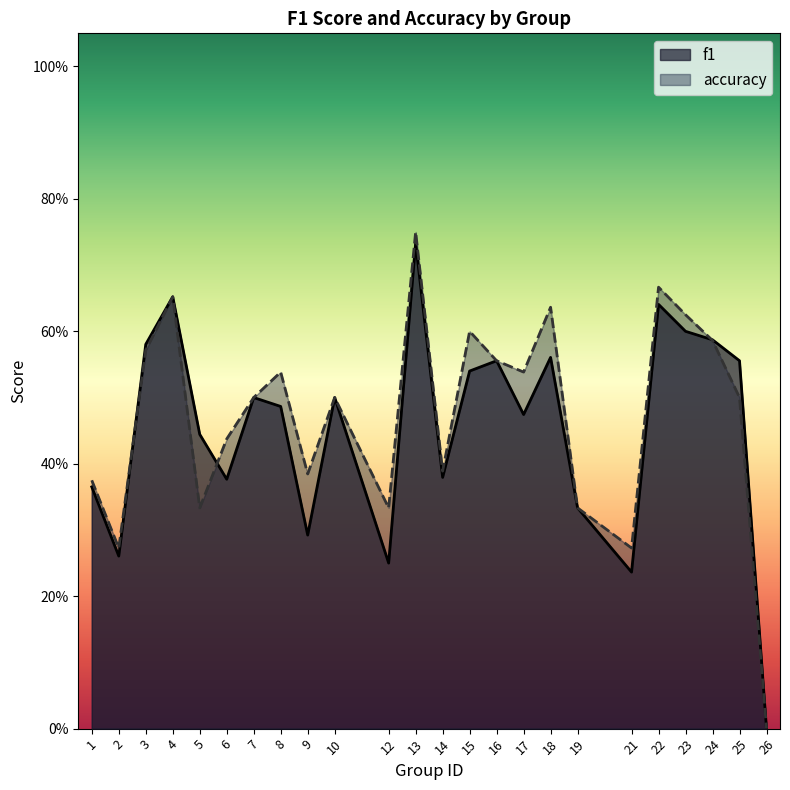

True or false: f1 and accuracy cross at least once.

True